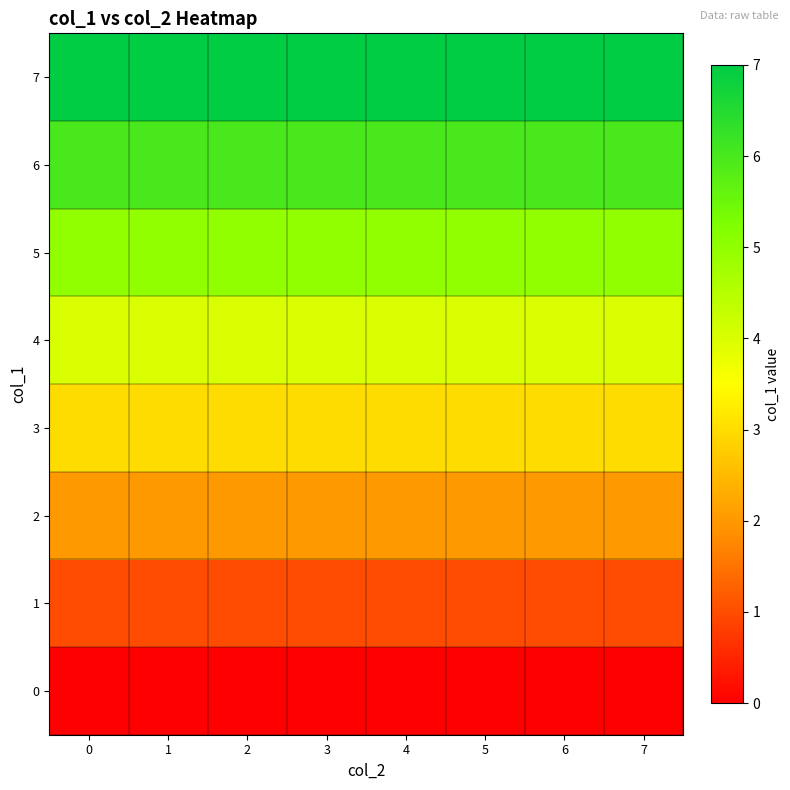

Reading left to right, what are all the values shown in this chart?

0: 0=0	1=0	2=0	3=0	4=0	5=0	6=0	7=0
1: 0=1	1=1	2=1	3=1	4=1	5=1	6=1	7=1
2: 0=2	1=2	2=2	3=2	4=2	5=2	6=2	7=2
3: 0=3	1=3	2=3	3=3	4=3	5=3	6=3	7=3
4: 0=4	1=4	2=4	3=4	4=4	5=4	6=4	7=4
5: 0=5	1=5	2=5	3=5	4=5	5=5	6=5	7=5
6: 0=6	1=6	2=6	3=6	4=6	5=6	6=6	7=6
7: 0=7	1=7	2=7	3=7	4=7	5=7	6=7	7=7